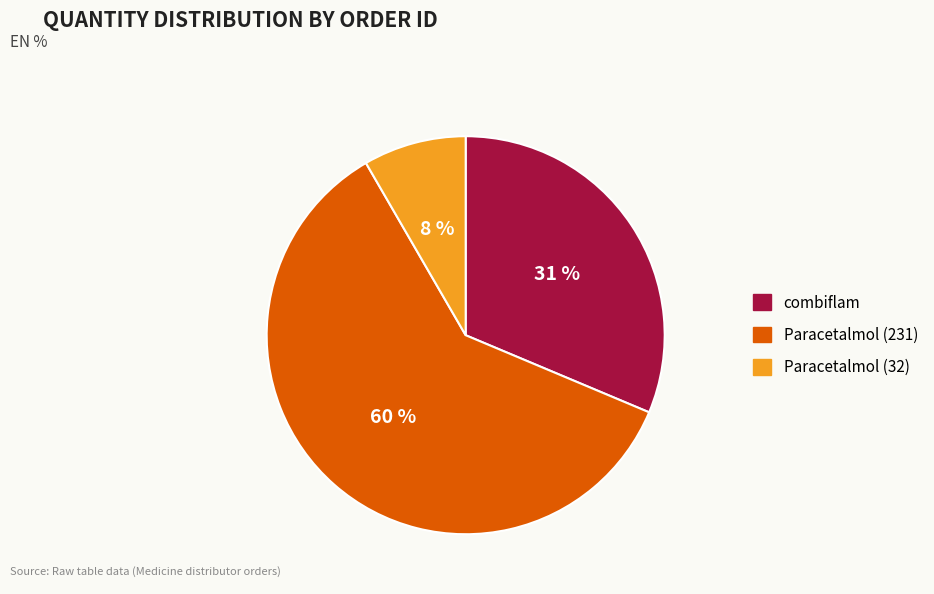

Count the number of slices in the pie.

3